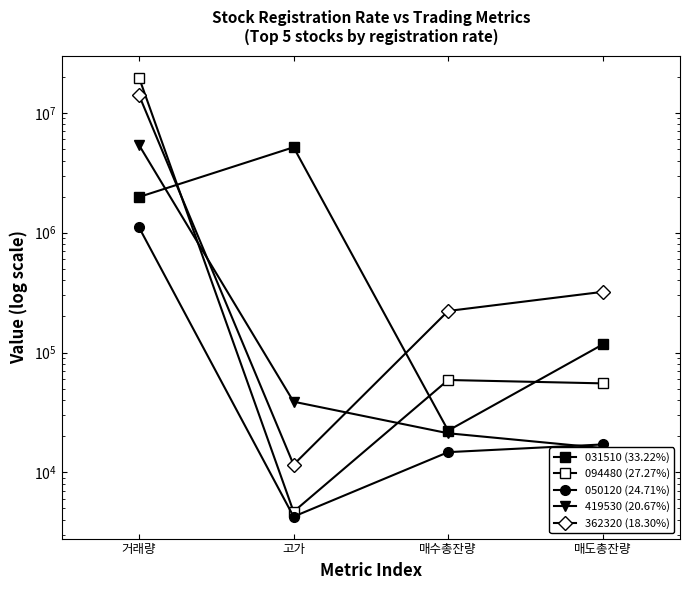

After their last crossing, which series has the higher values: 031510 (33.22%) or 419530 (20.67%)?

031510 (33.22%)